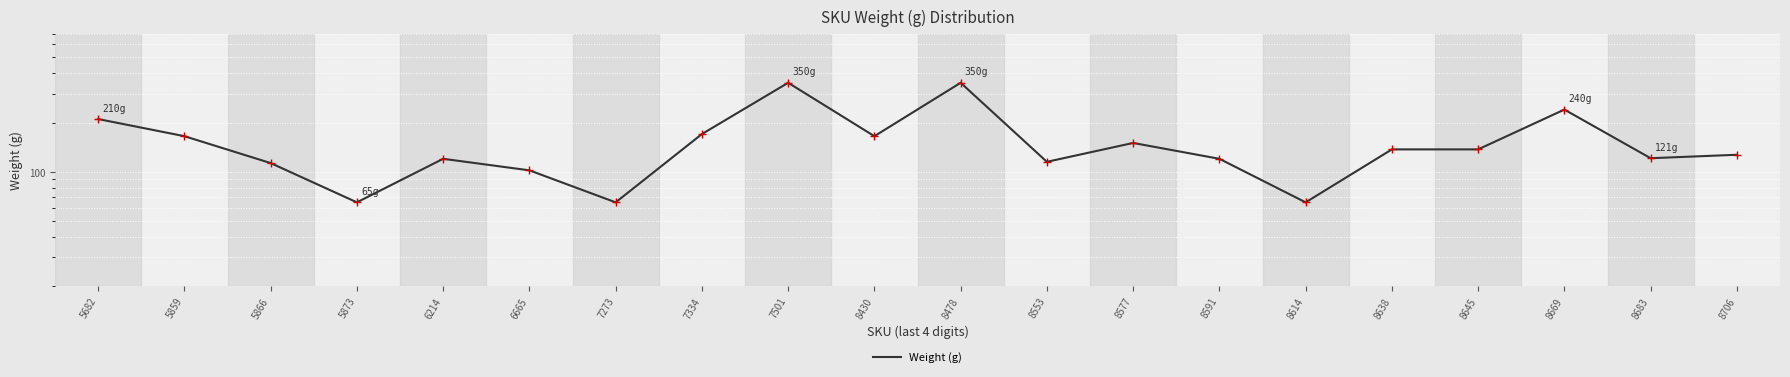

What is the value of the 12th point from the left?

115